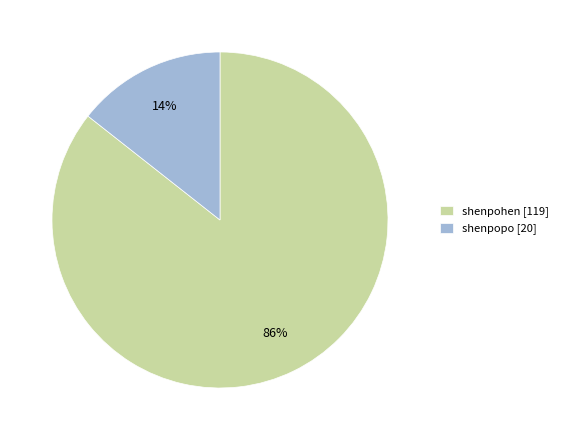

To the nearest percent, what portion does shenpopo represent?

14%